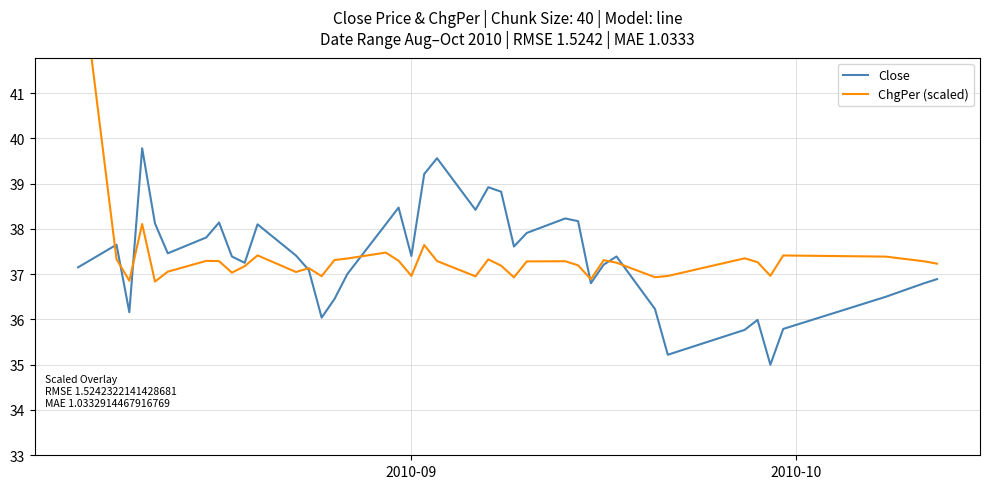

What is the difference between the second highest and second lowest values in the ChgPer (scaled) series?

1.3